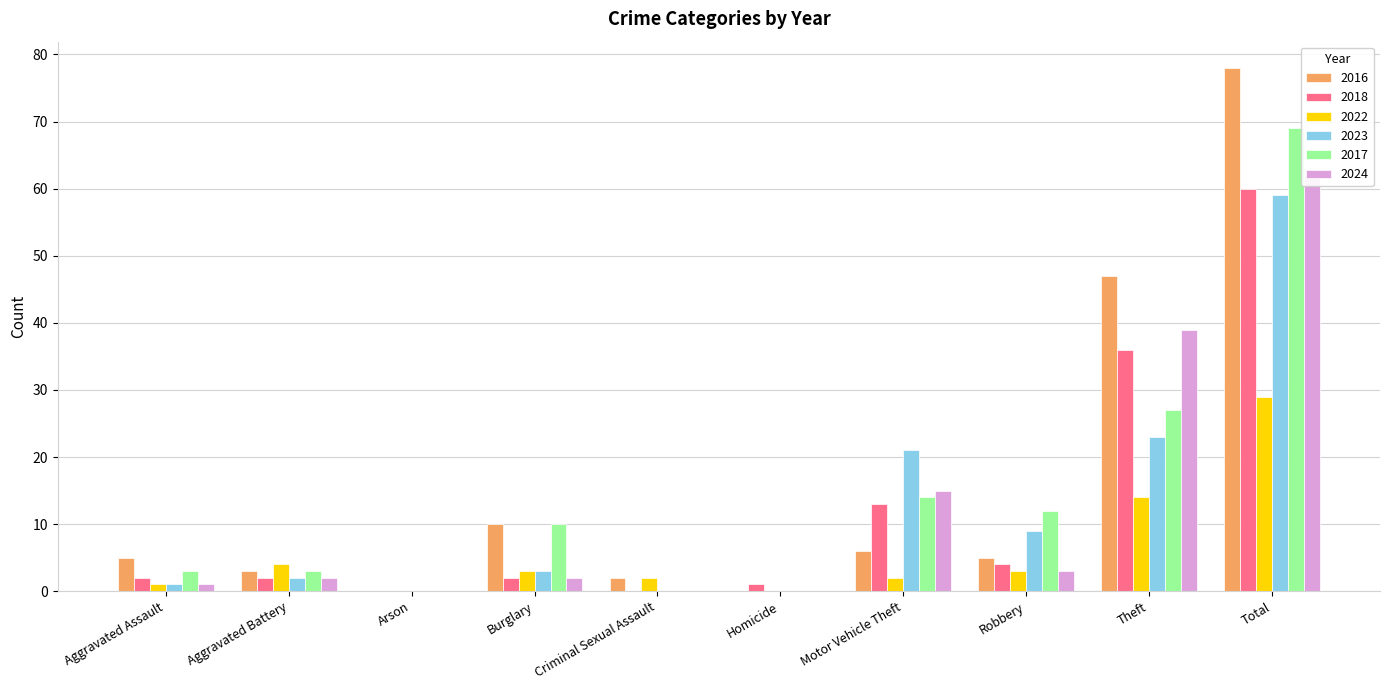

What is the value of the 2016 bar at the 5th from the left?

2